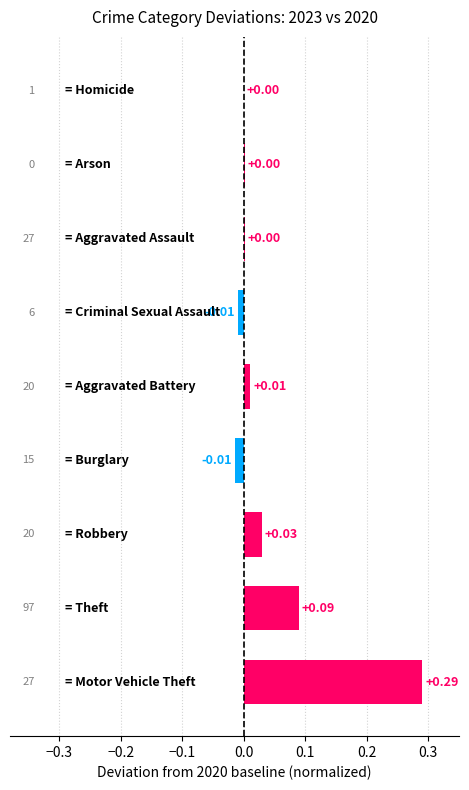

Are the bars horizontal?

Yes